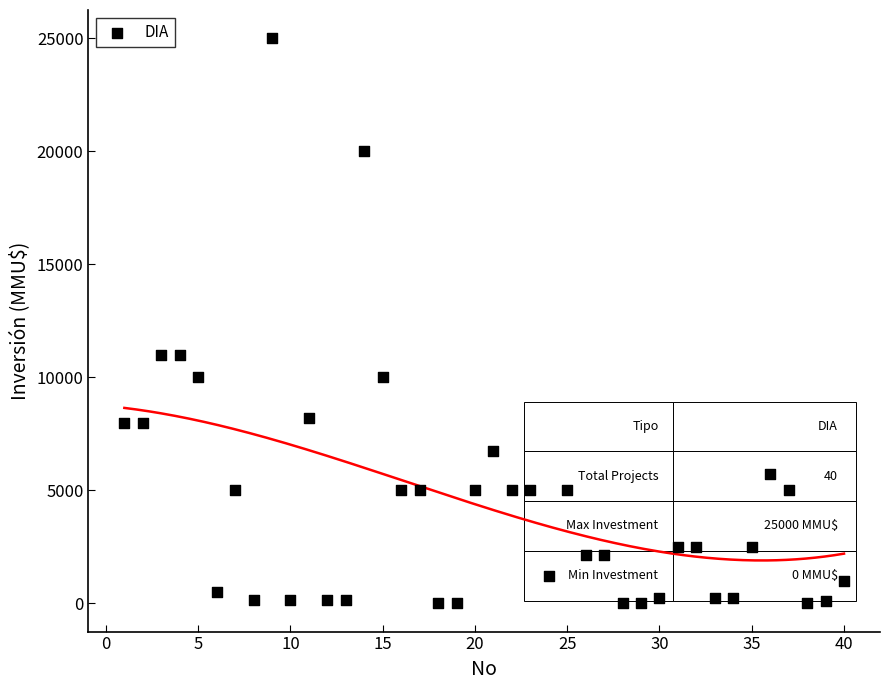

What is the range of Y values (max minus min)?

25000